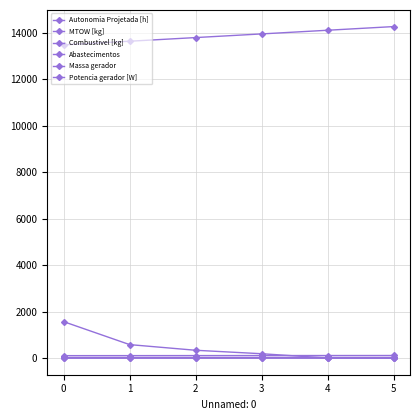

True or false: Abastecimentos and Combustivel [kg] intersect in this chart.

True